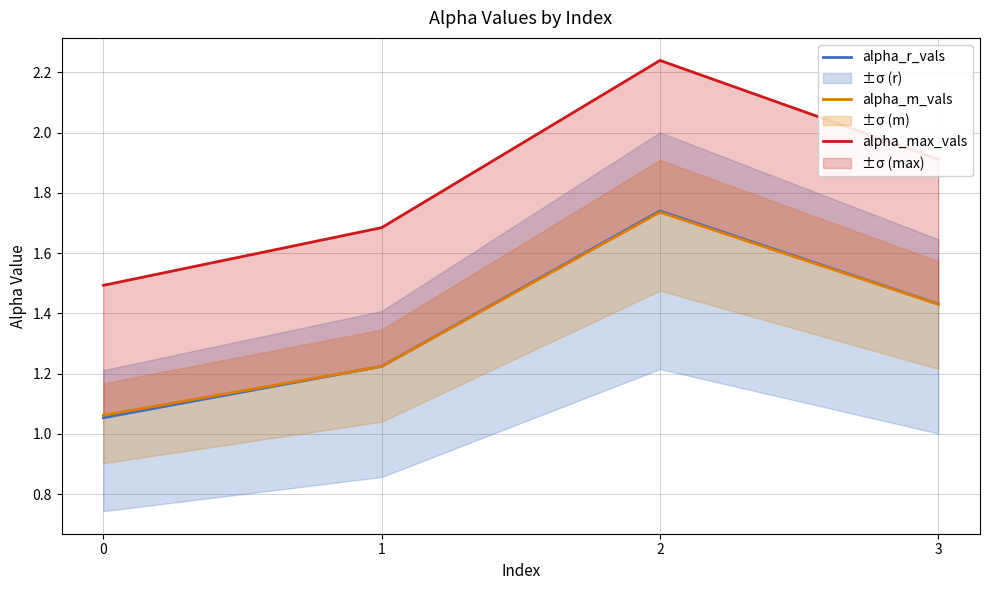

True or false: alpha_max_vals and alpha_m_vals cross at least once.

False